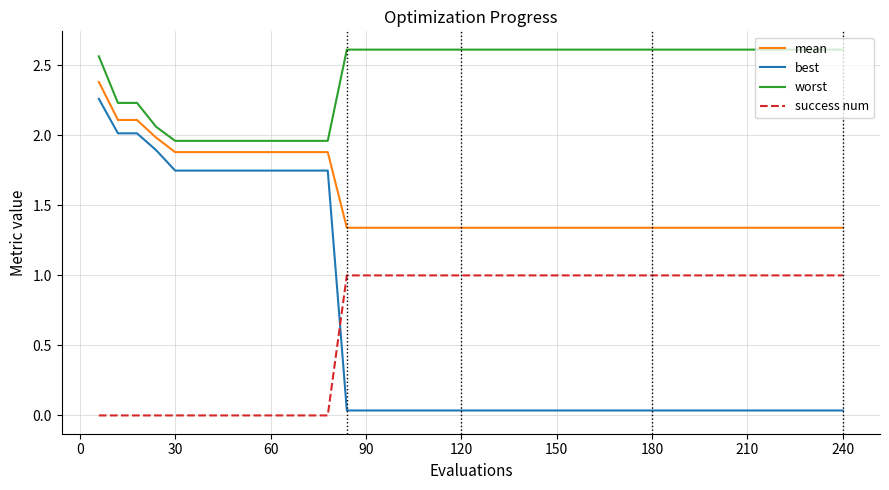

Which series has the largest total across all categories?

worst